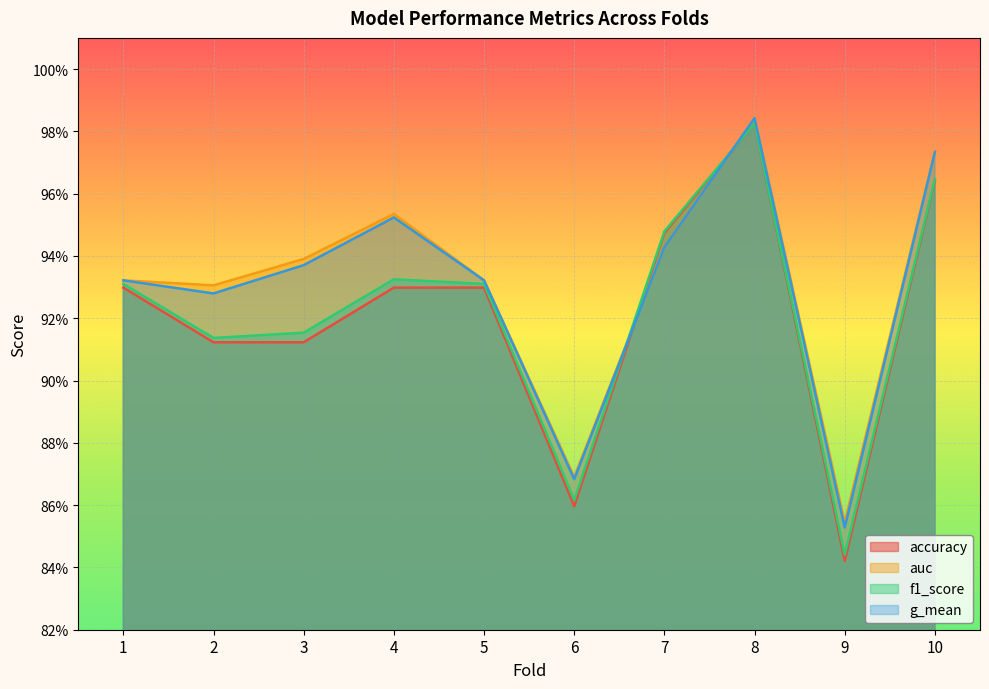

Rank the categories by g_mean value from lowest to highest.

9, 6, 2, 1, 5, 3, 7, 4, 10, 8